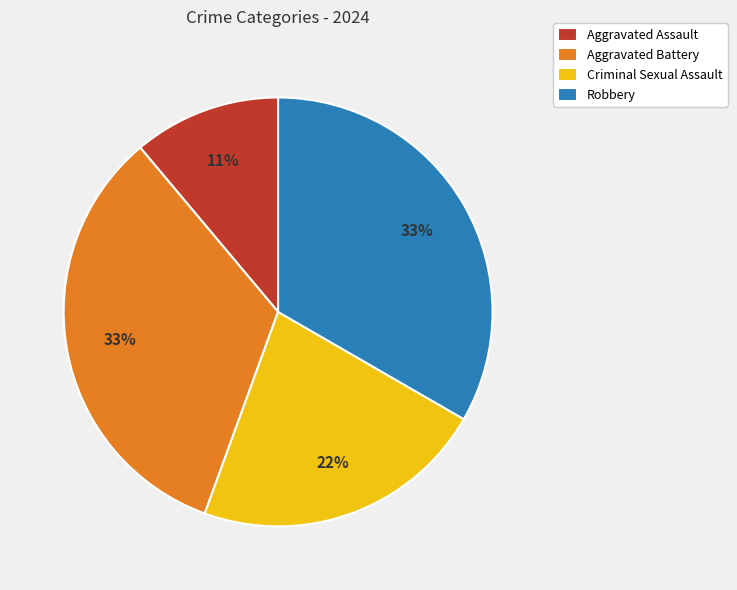

To the nearest percent, what is the difference between the largest and smallest slice percentages?

22%